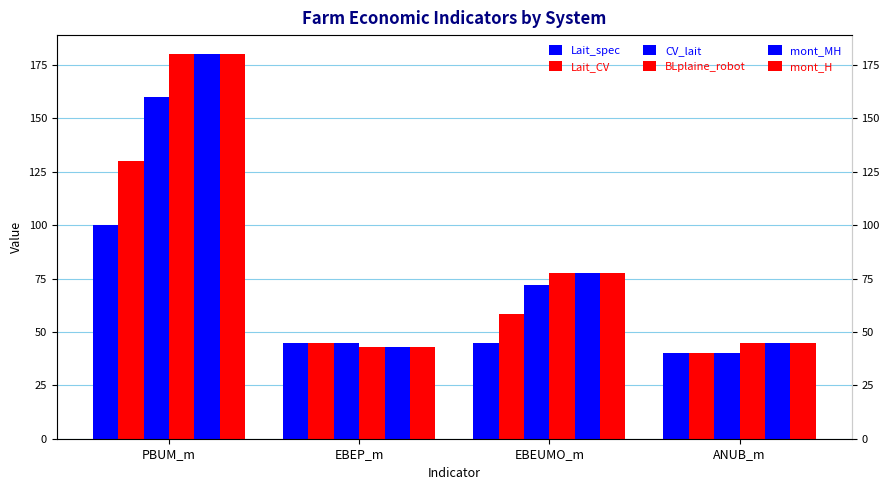

How many groups of bars are there?

4